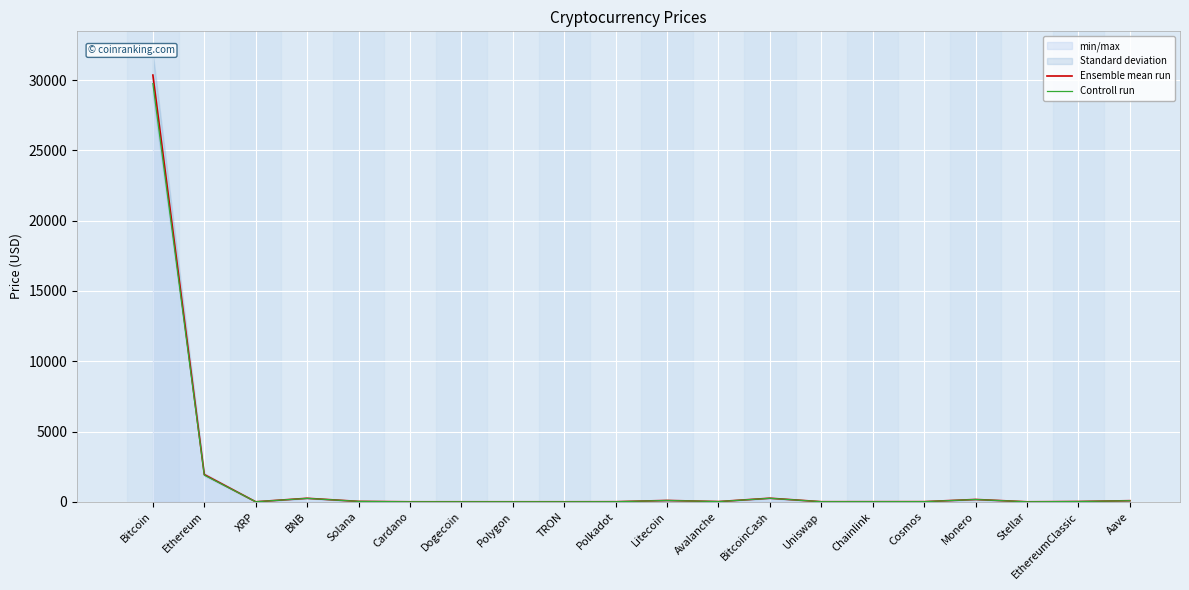

How many lines are shown in the chart?

2